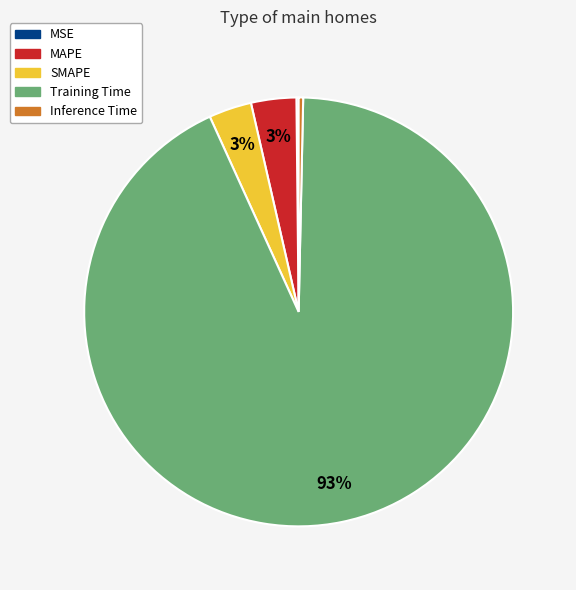

What percentage is the MAPE slice, to the nearest percent?

3%